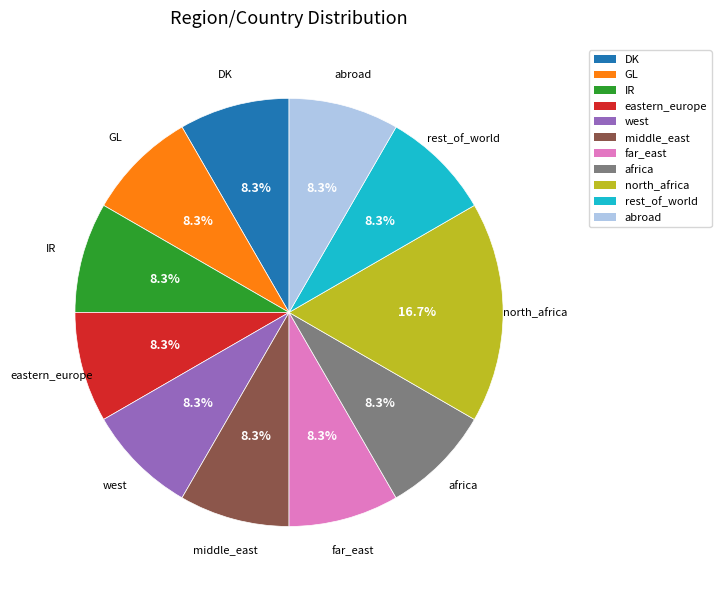

To the nearest percent, what is the difference between the largest and smallest slice percentages?

8%